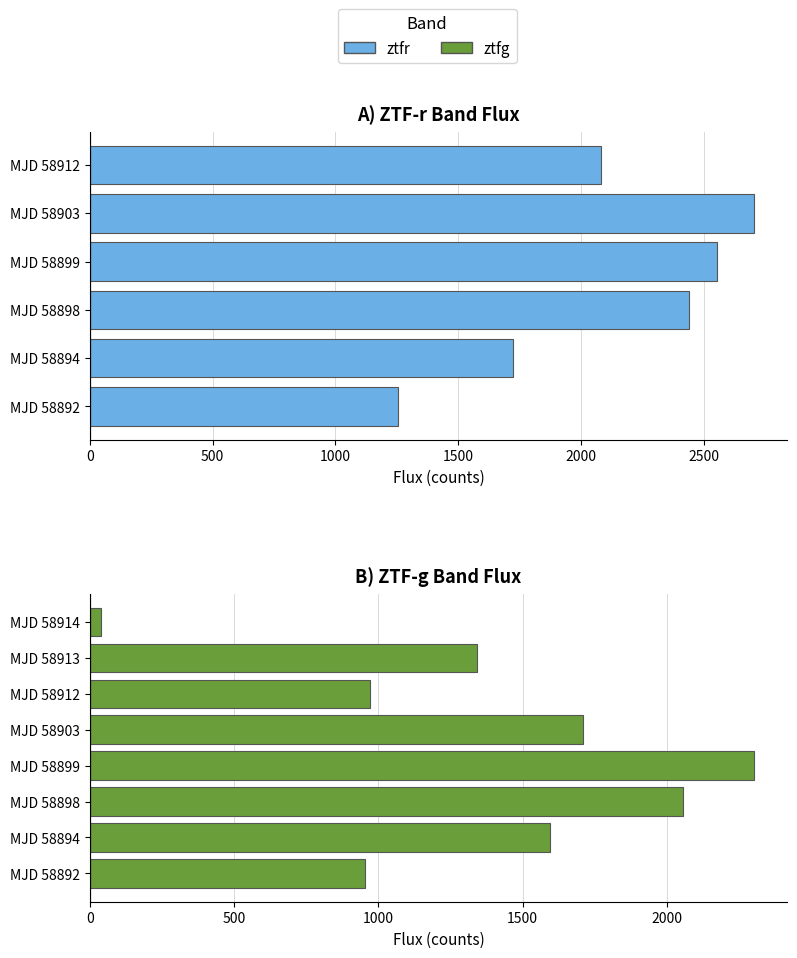

True or false: ztfg_flux has a value of 952.3 at ztfr_flux.

True